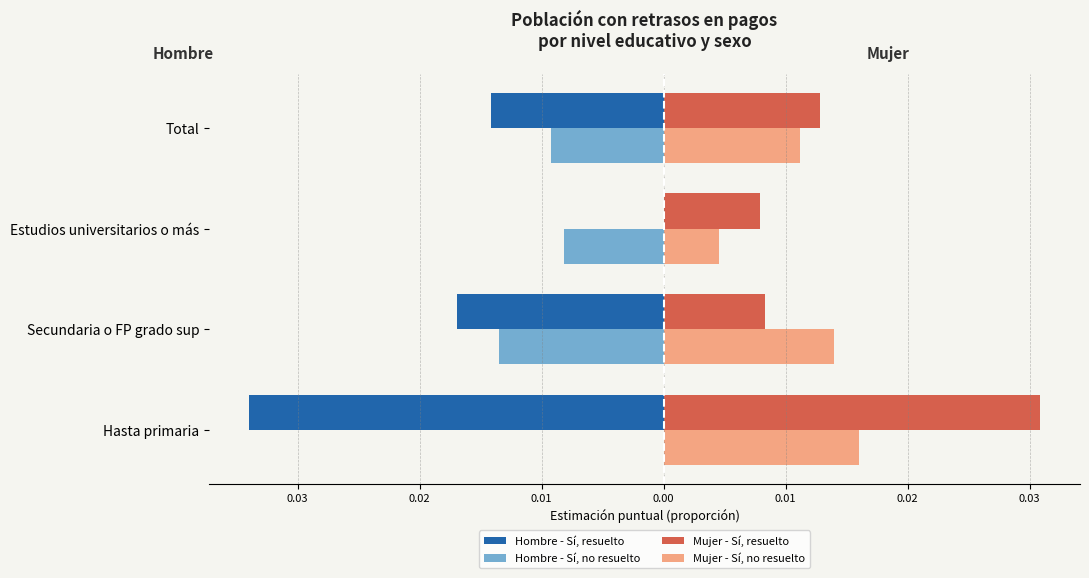

Which series has the largest range (max minus min)?

Hombre - Sí, resuelto